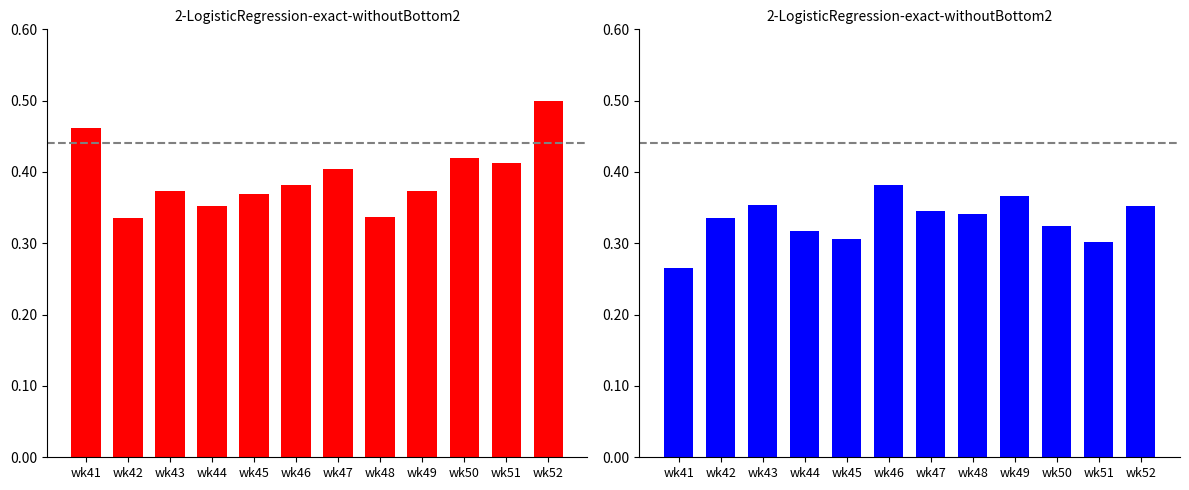

What is the spread (max minus min) of values at wk48?

0.4